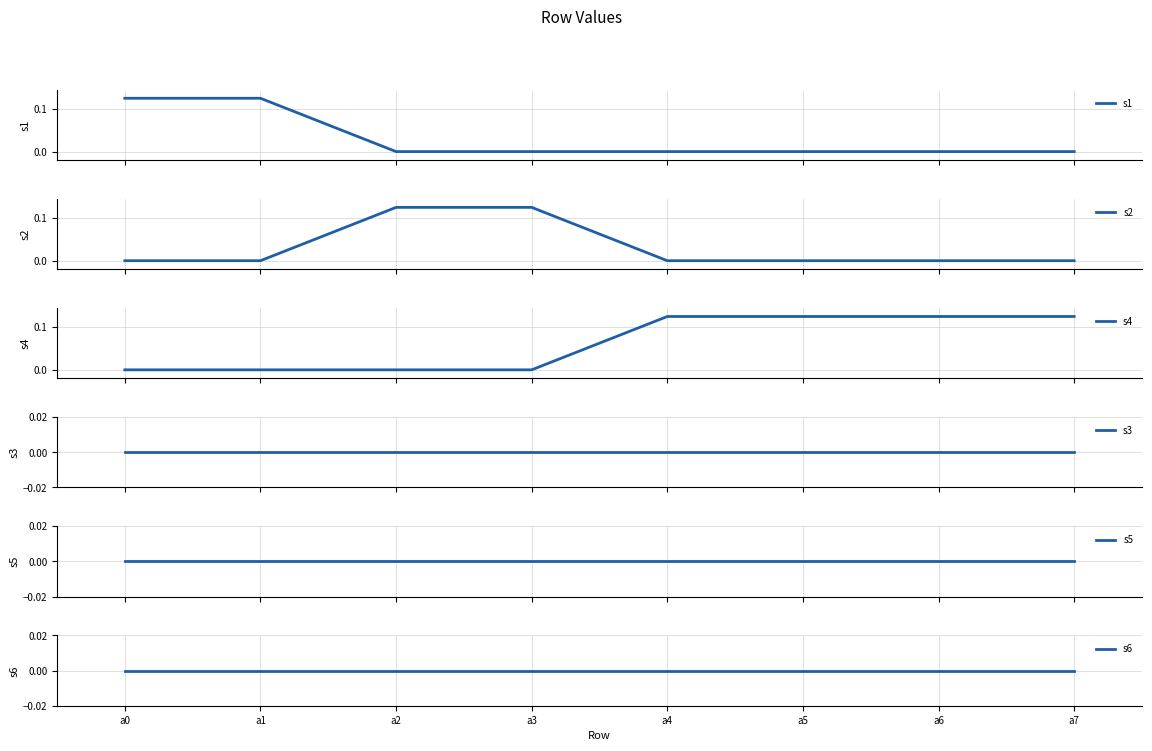

What is the spread (max minus min) of values at a5?

0.1